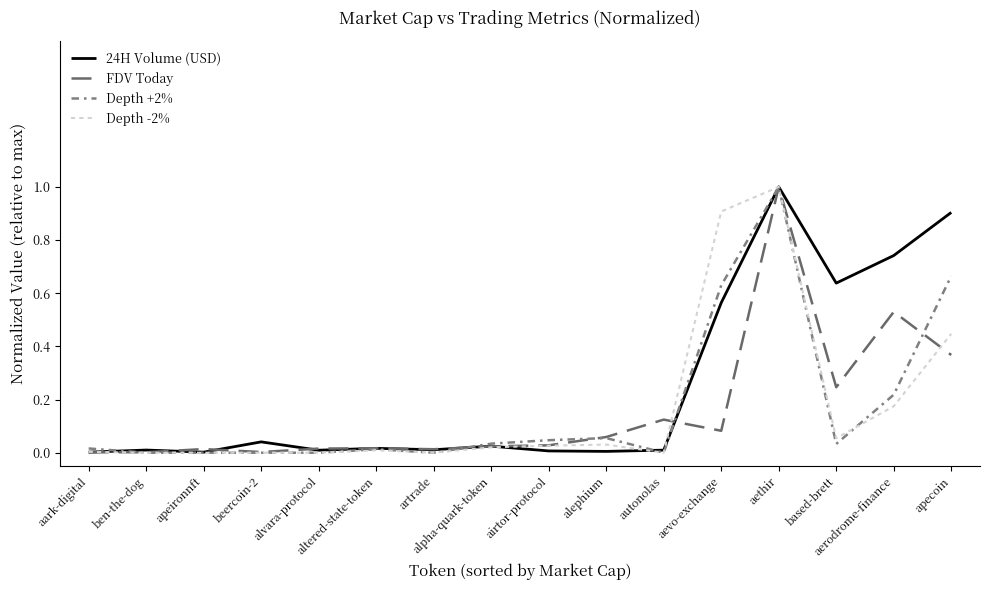

True or false: Depth +2% has more than 1 points higher than both neighbors.

True